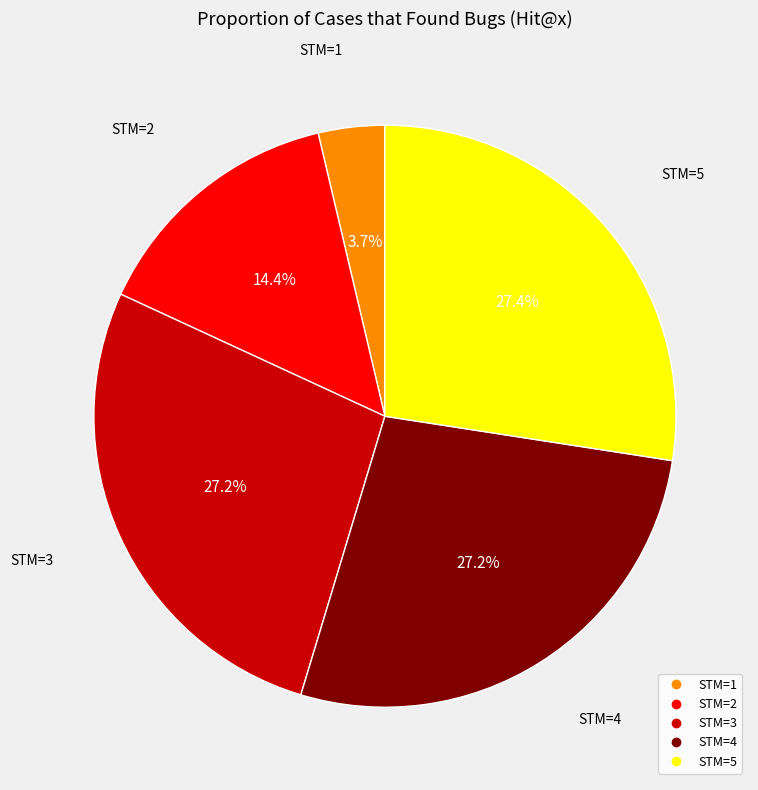

Is there any slice that represents more than half of the pie?

No